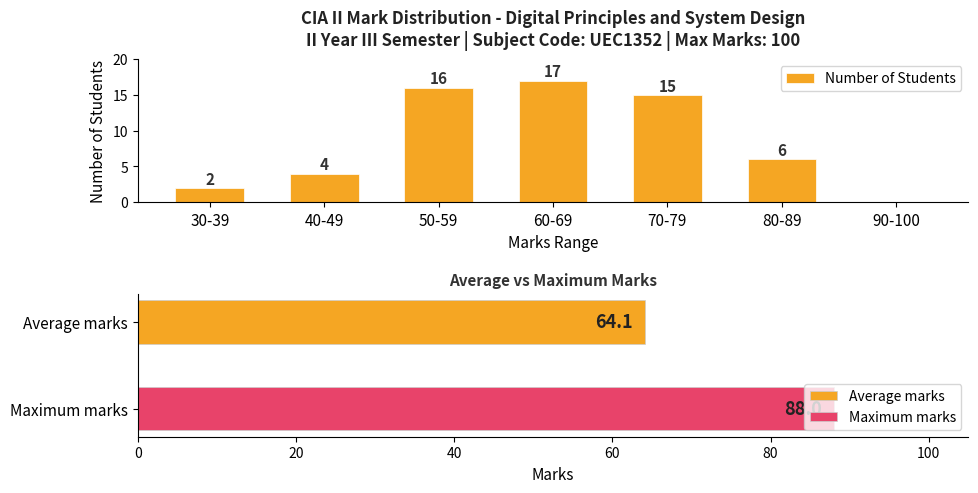

Where is Number of Students nearest to the value 8?

80-89